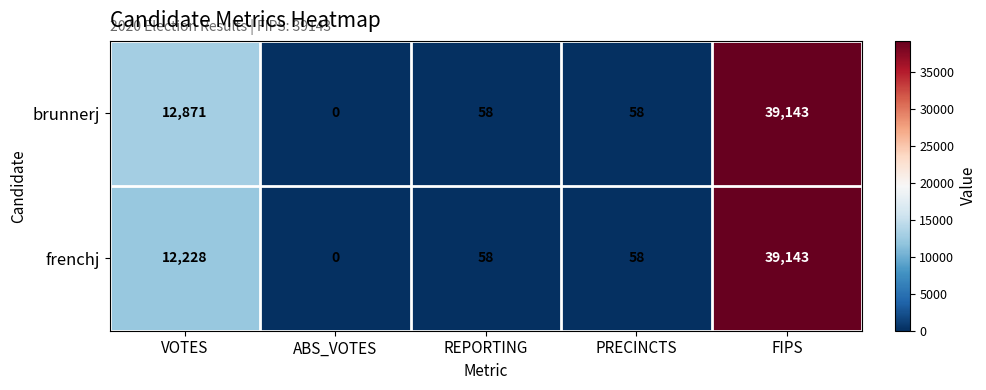

How many distinct data groups are displayed?

2